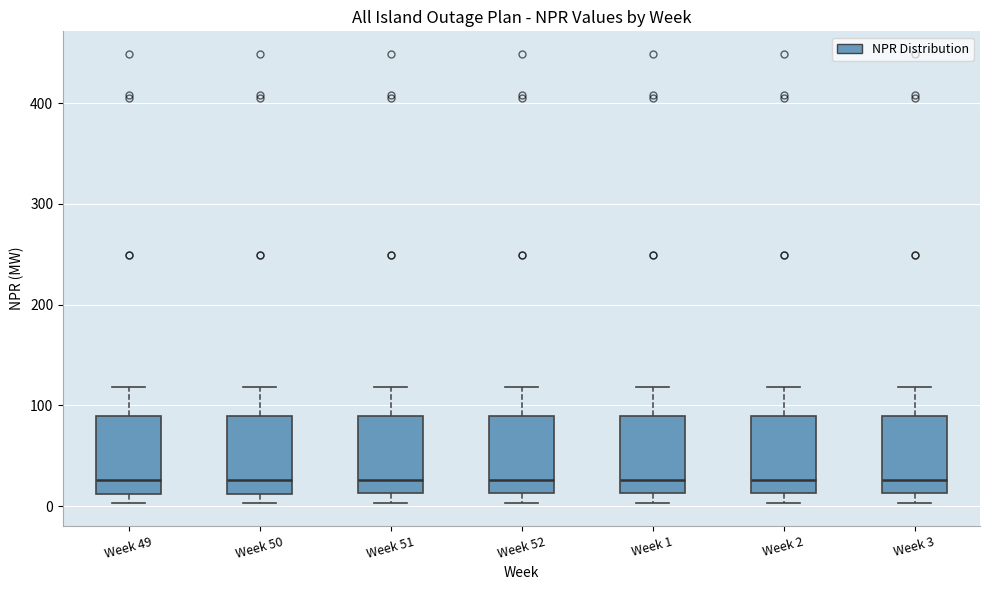

Where is the upper edge of the box for Week 1 on the y-axis? The values are not printed on the chart, so give them approximately, as read against the axis.

90